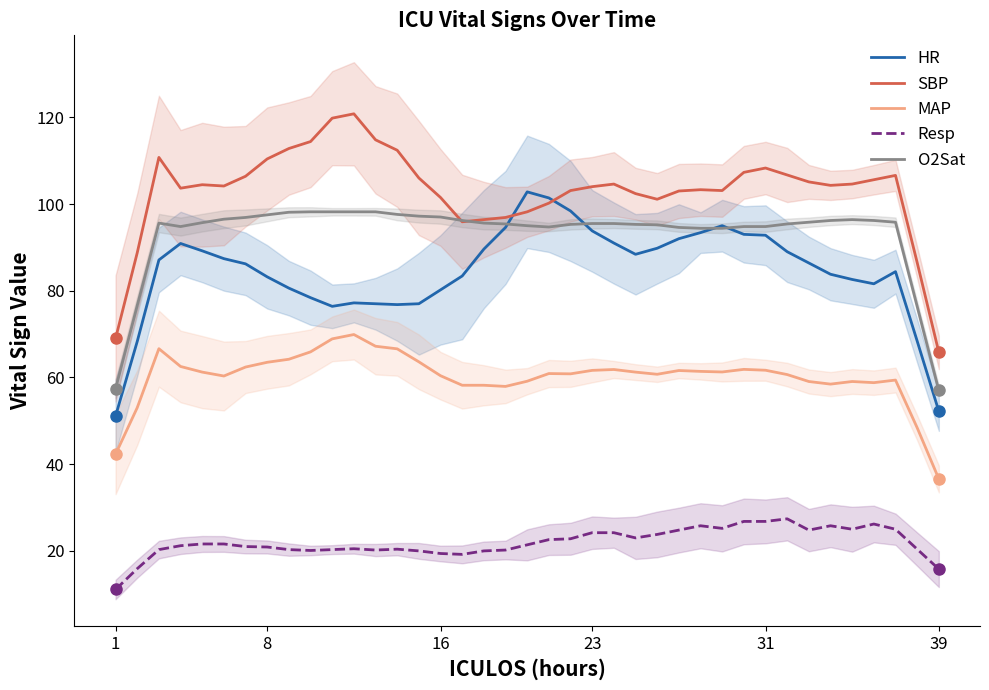

What are all the series names shown in the legend?

HR, SBP, MAP, Resp, O2Sat